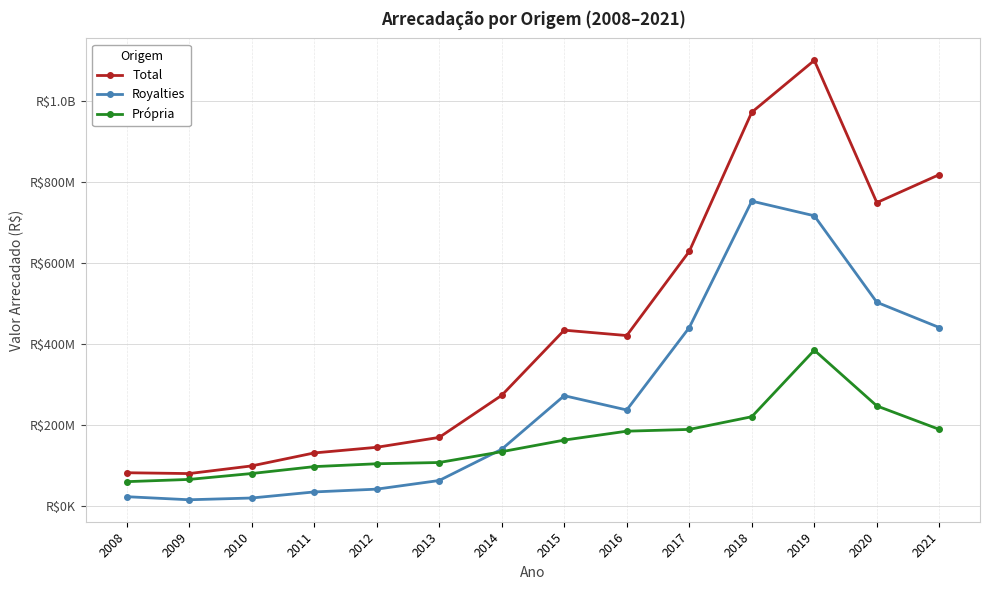

Rank the series by their average value, from highest to lowest.

Total, Royalties, Própria